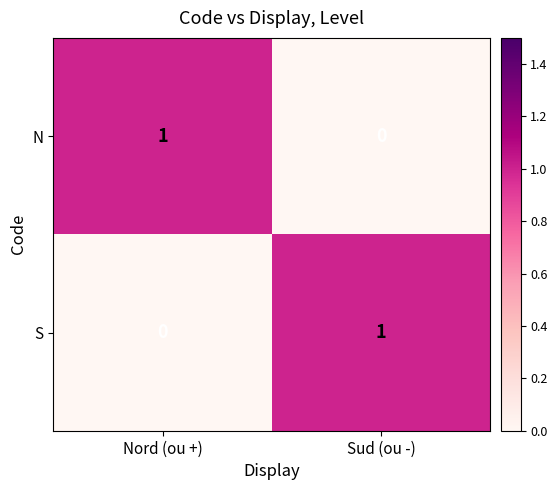

Rank the series at Nord (ou +) from lowest to highest value.

S, N